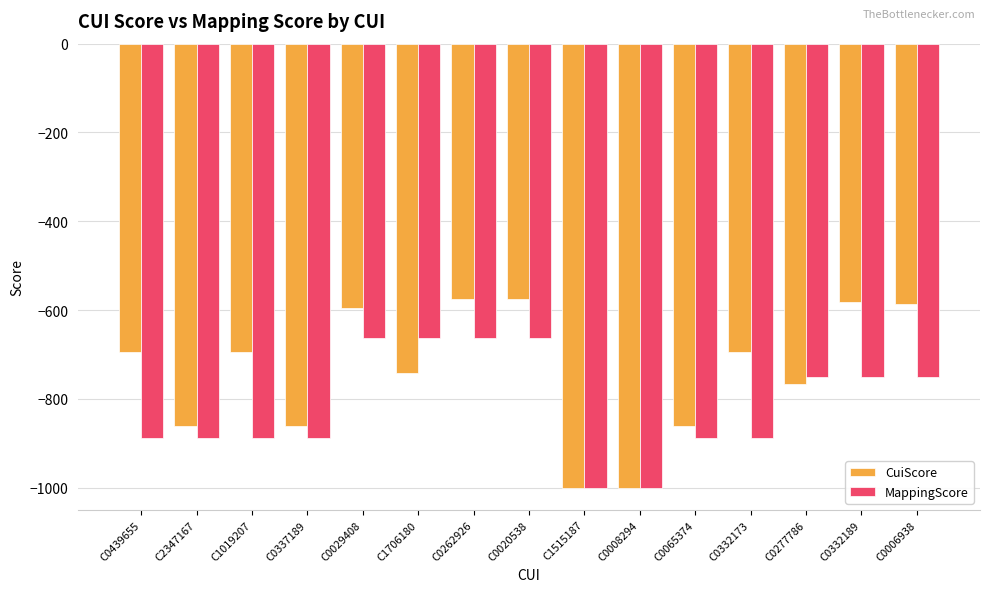

How many MappingScore values are between -888 and -664?

13